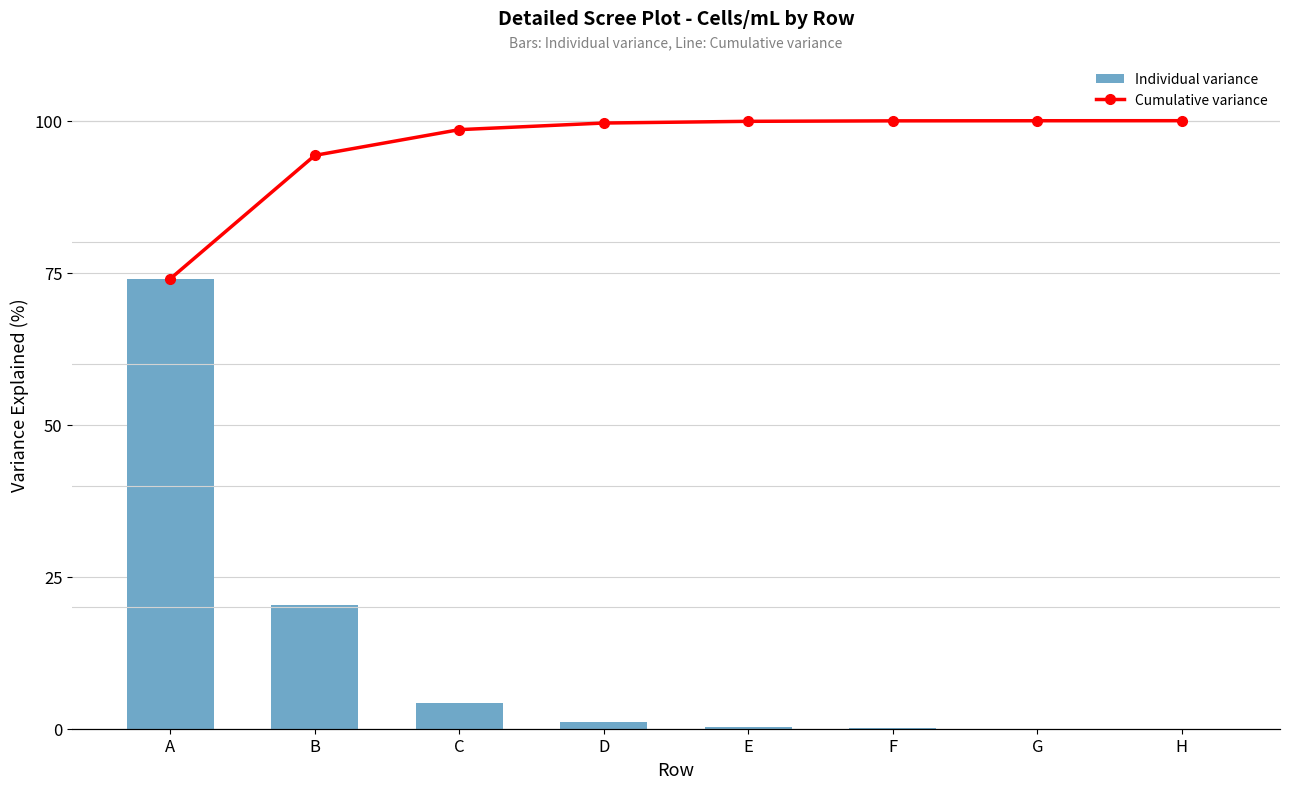

Read the Cumulative variance value at D.

99.6